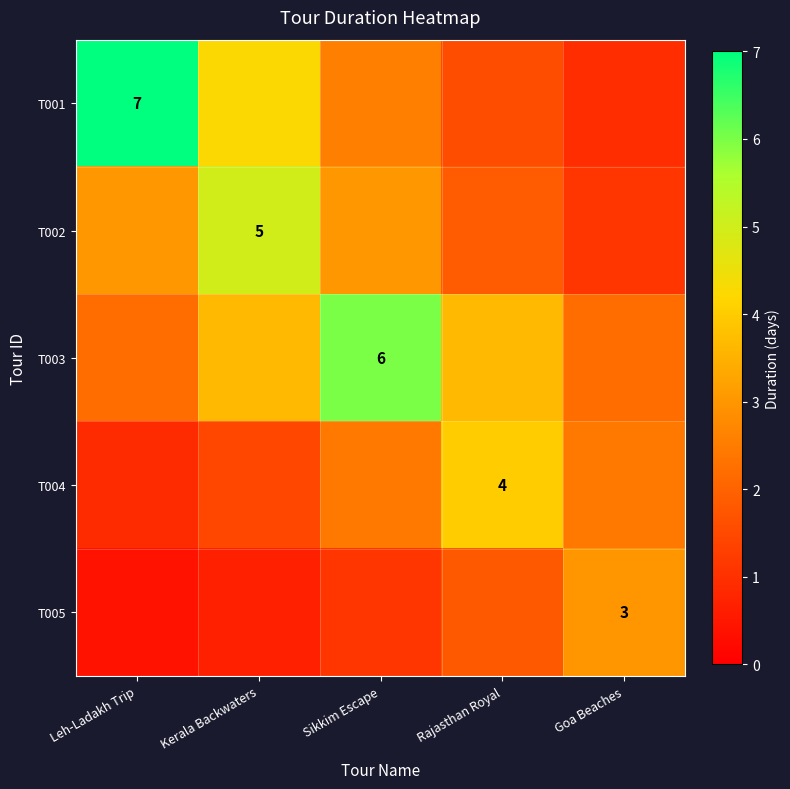

At how many categories does at least one series exceed 4?

3